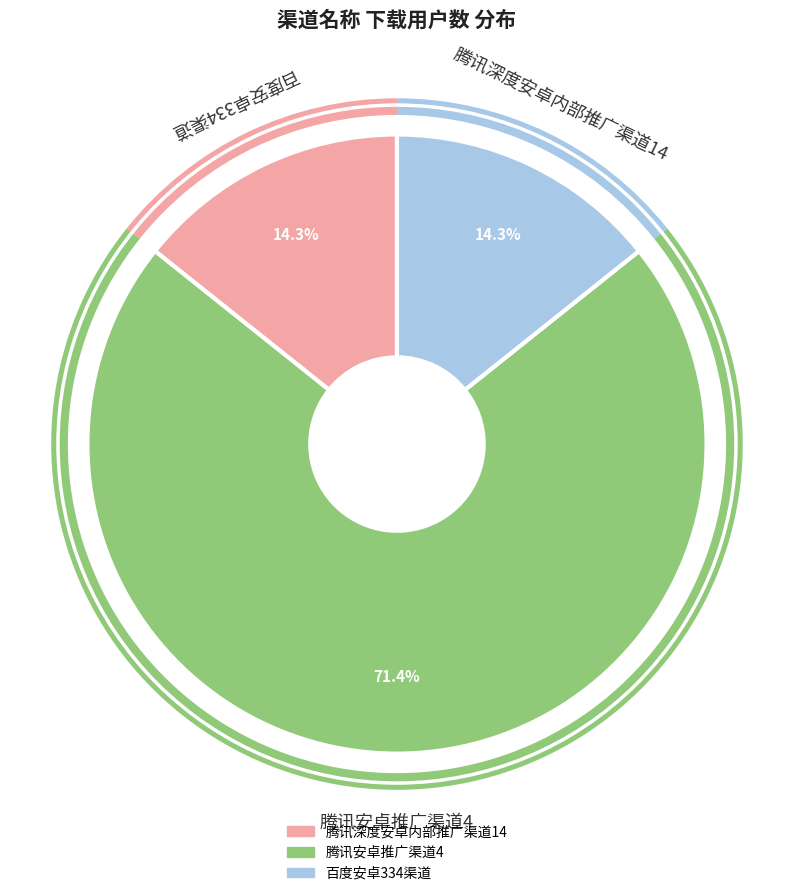

What is the largest slice in the pie chart?

腾讯安卓推广渠道4